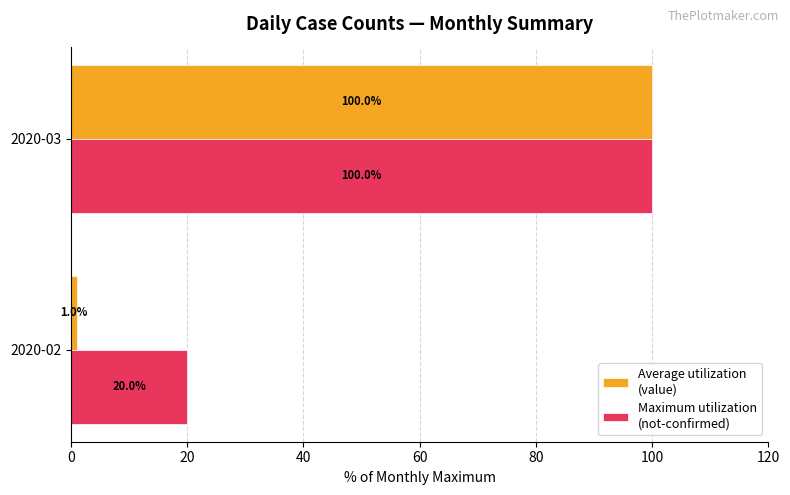

What is the total value across all series at 2020-03?

200.0